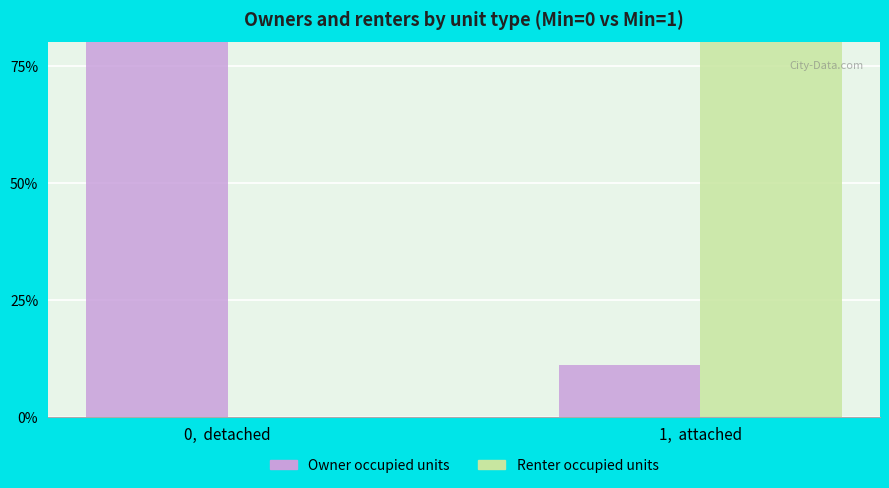

Count the Renter occupied units values in the range 0 to 1.

2